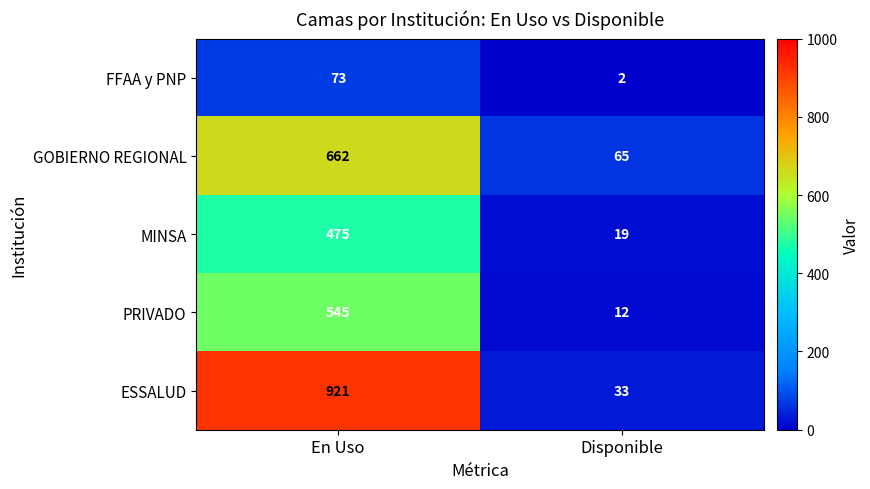

At Disponible, list the series in order from smallest to largest.

FFAA y PNP, PRIVADO, MINSA, ESSALUD, GOBIERNO REGIONAL